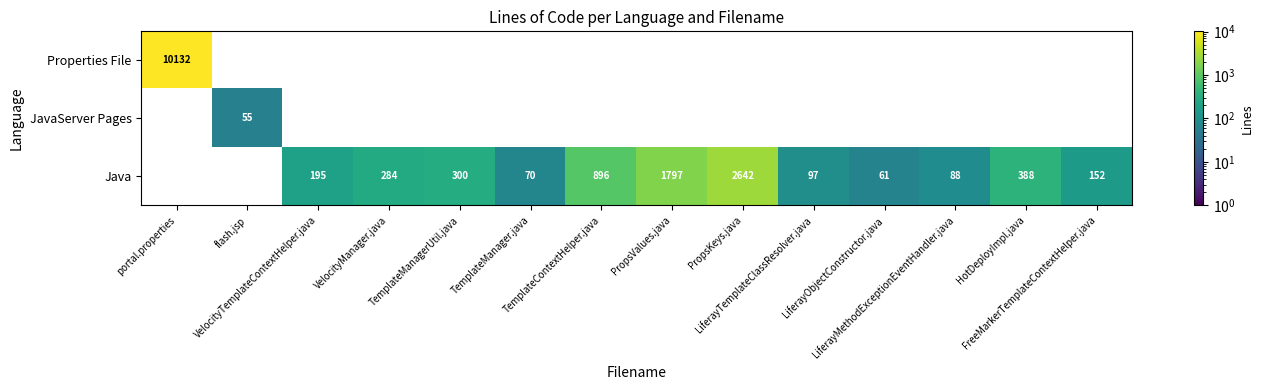

What is the difference between the Java values at VelocityTemplateContextHelper.java and PropsValues.java?

1602.0